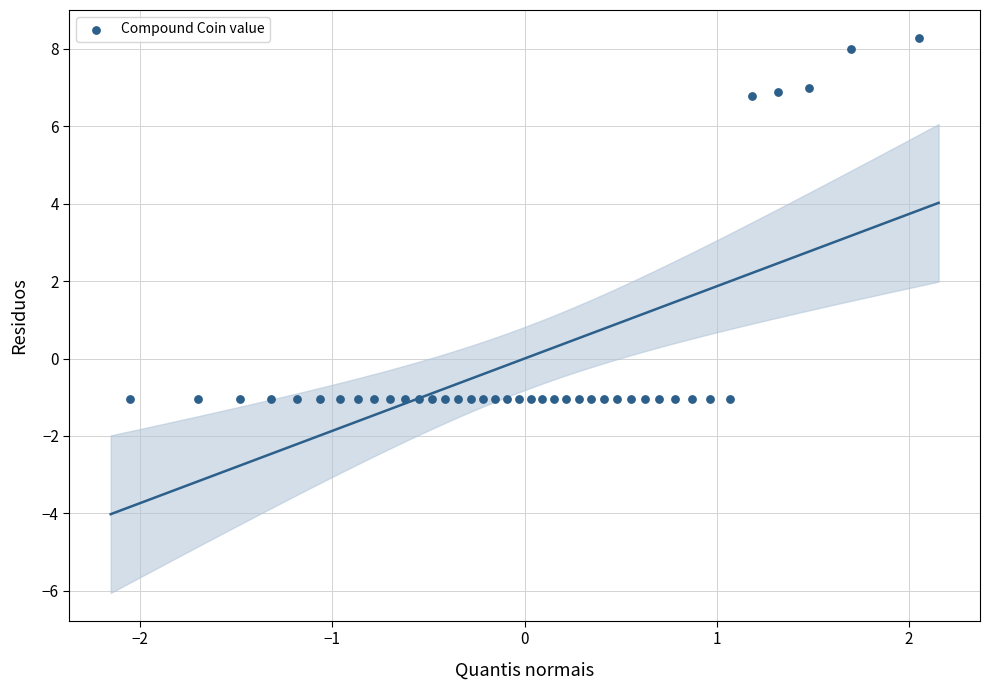

What is the range of Y values (max minus min)?

9.3